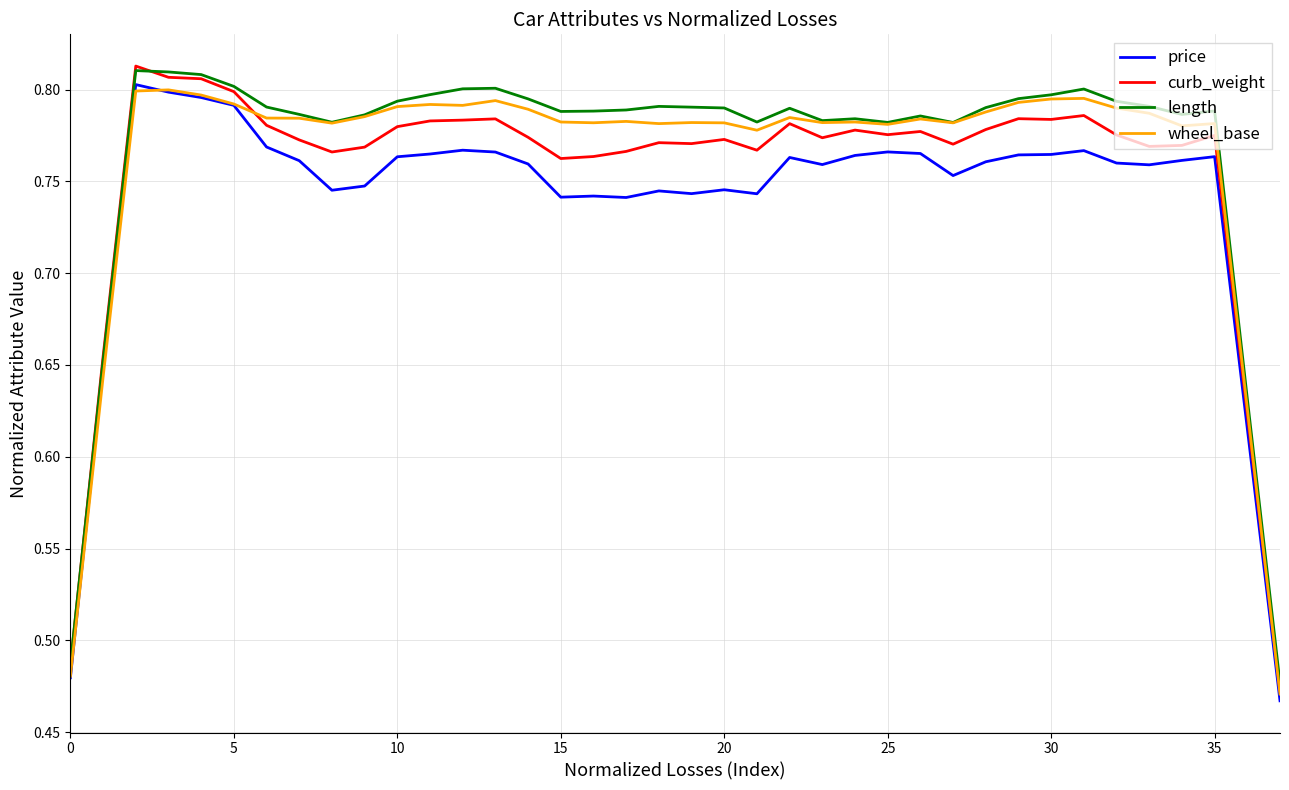

Does the chart have visible grid lines?

Yes